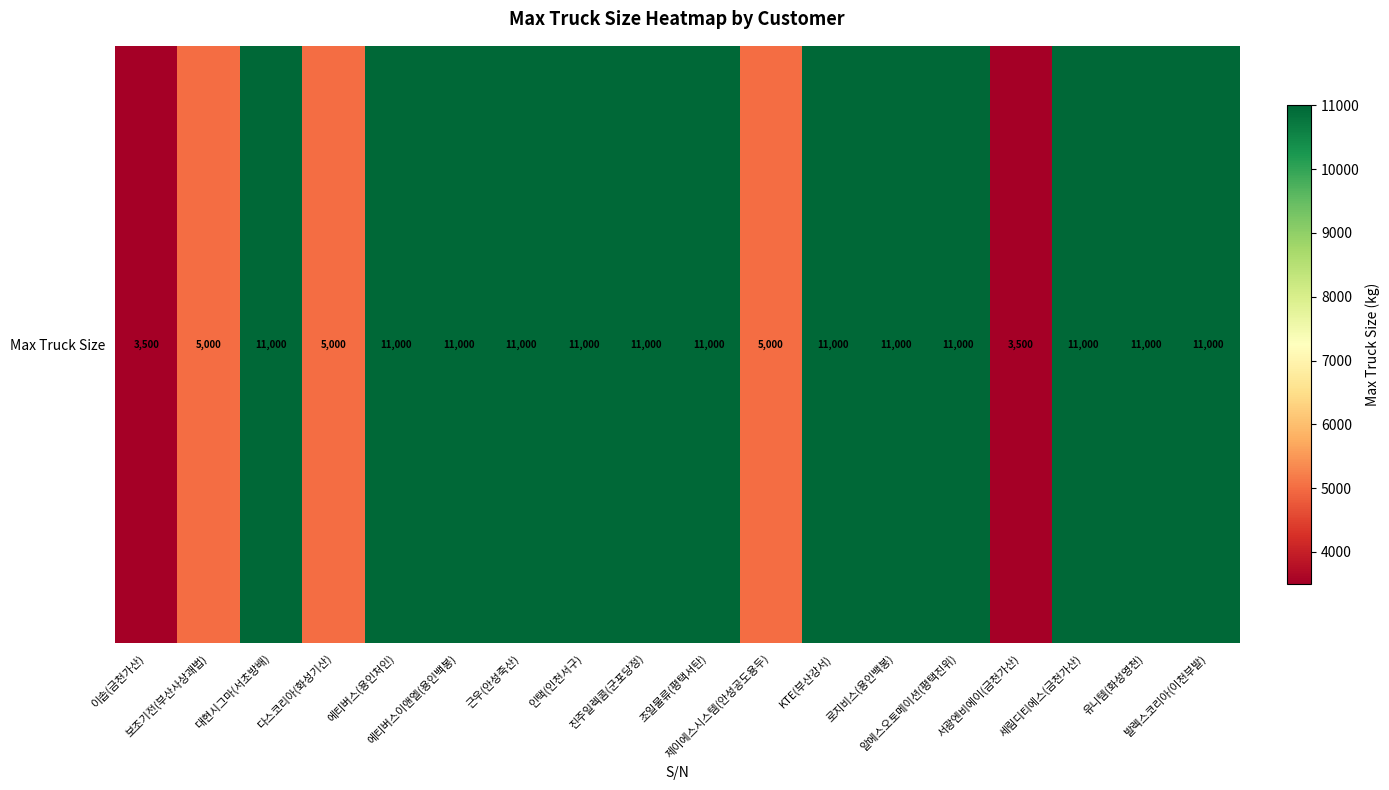

The chart shows a value of 17871 at 알에스오토메이션(평택진위). True or false?

False